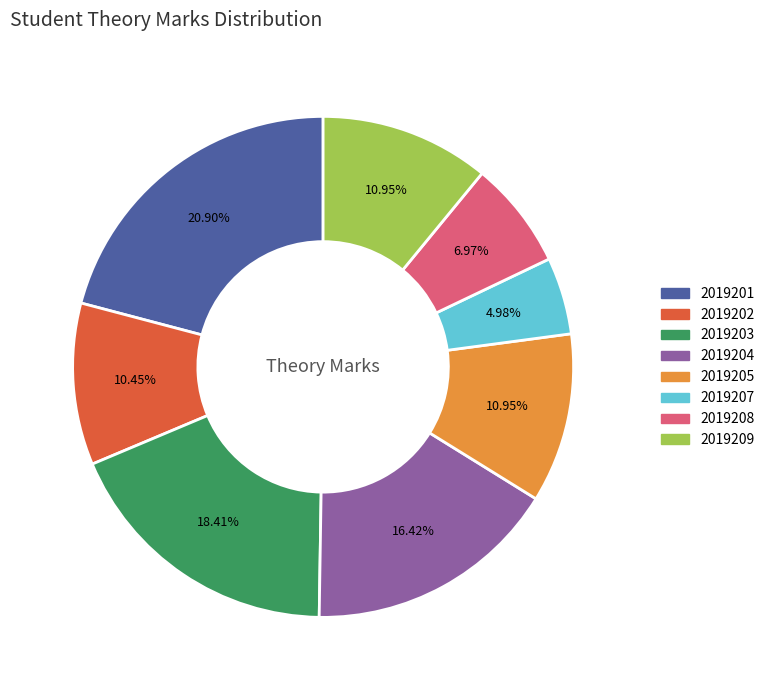

Which slice is the largest?

2019201